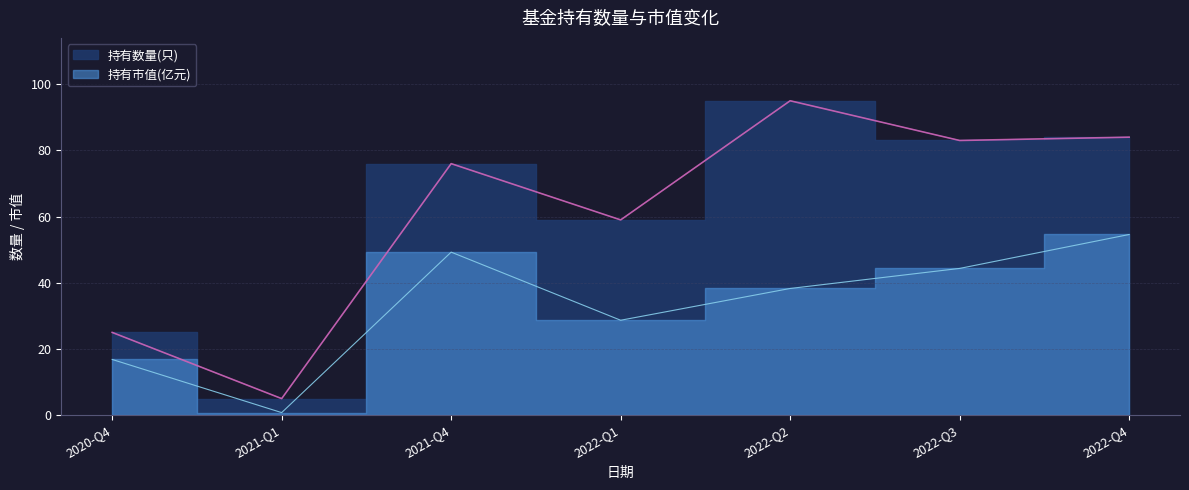

What value does the 持有数量(只) series have at 2022-Q1?

59.0